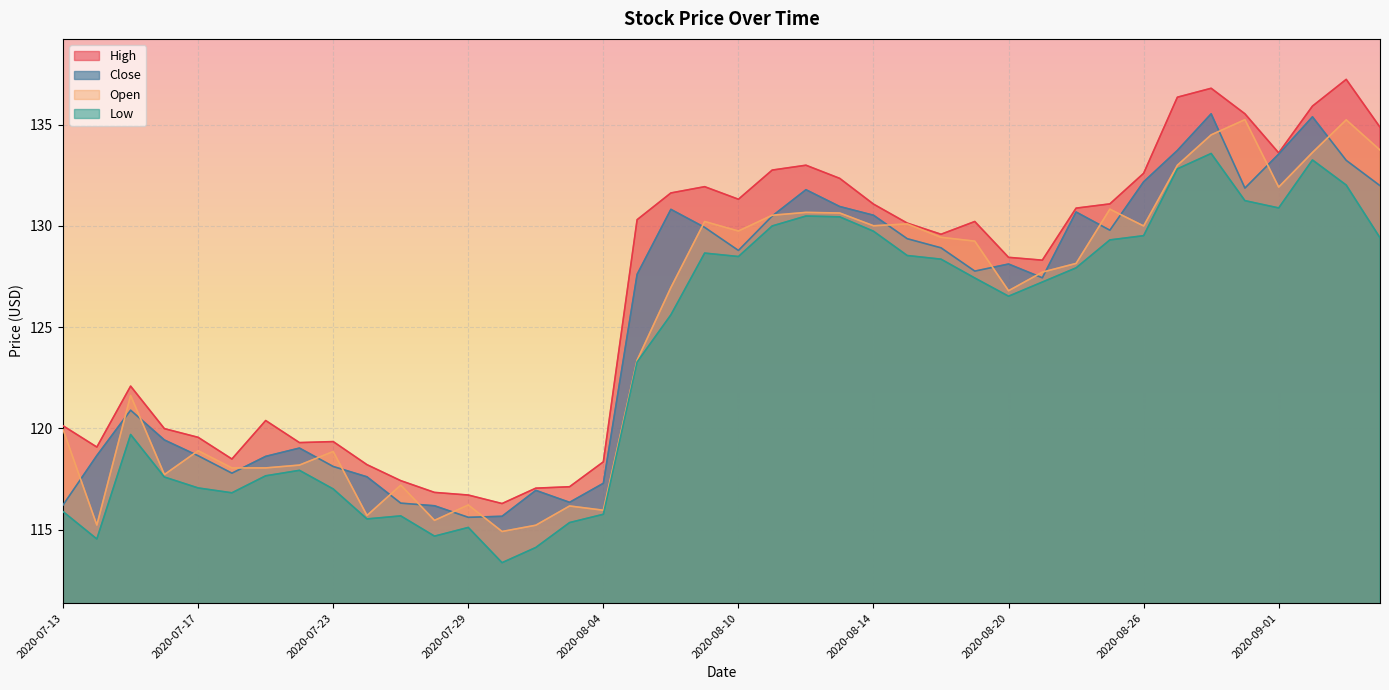

At which label does Open first exceed 127?

2020-08-07